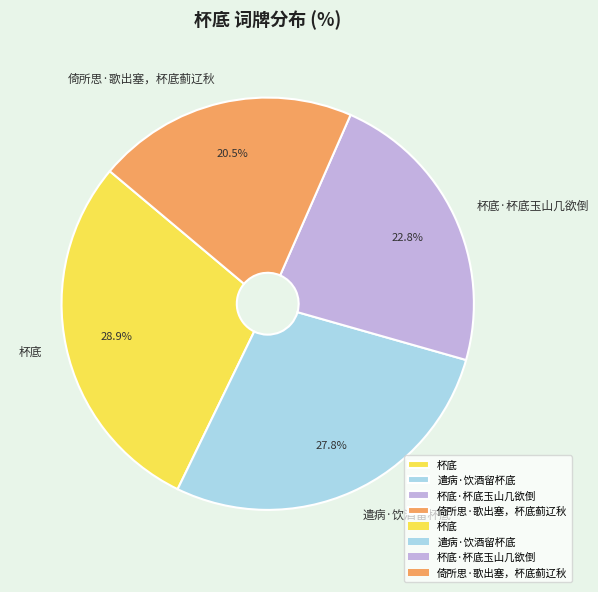

Which category has the smallest portion of the pie?

倚所思·歌出塞，杯底蓟辽秋